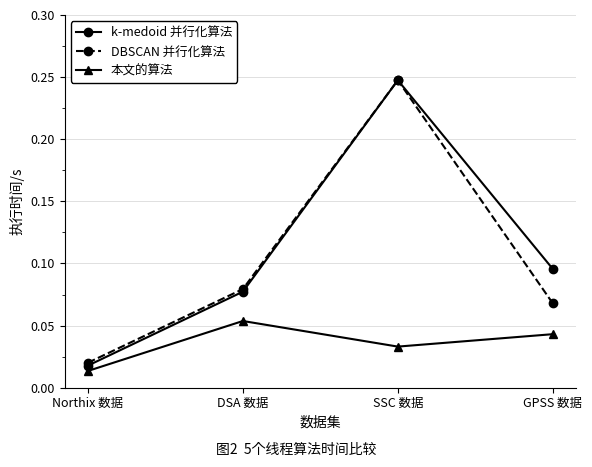

Rank the categories by DBSCAN 并行化算法 value from lowest to highest.

Northix 数据, GPSS 数据, DSA 数据, SSC 数据